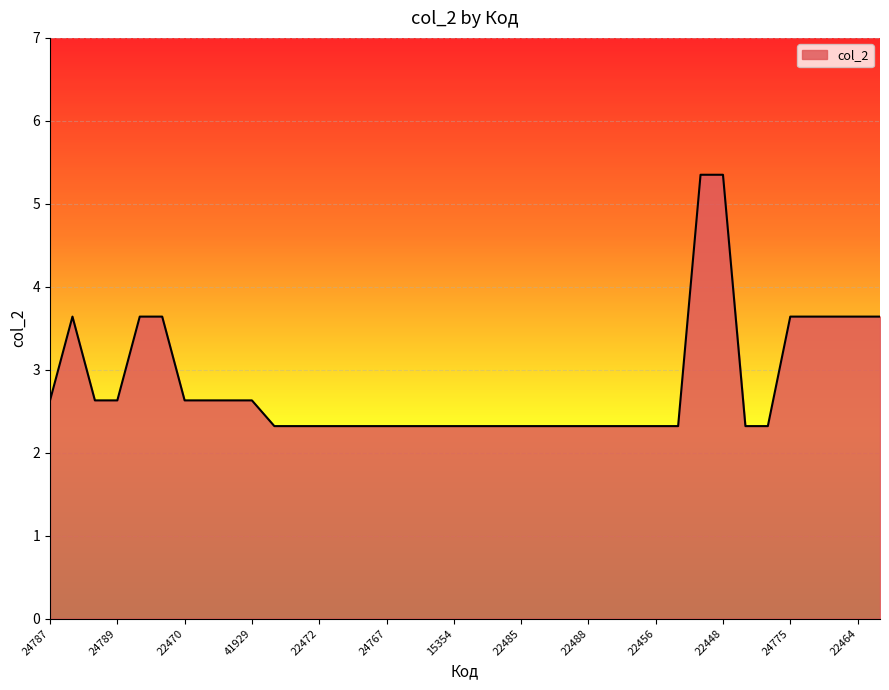

What is the smallest value displayed?

2.3